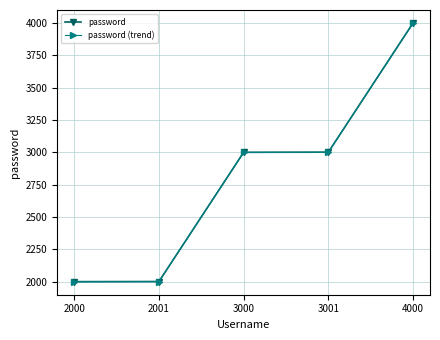

True or false: password (trend) has more than 2 interior local peaks.

False